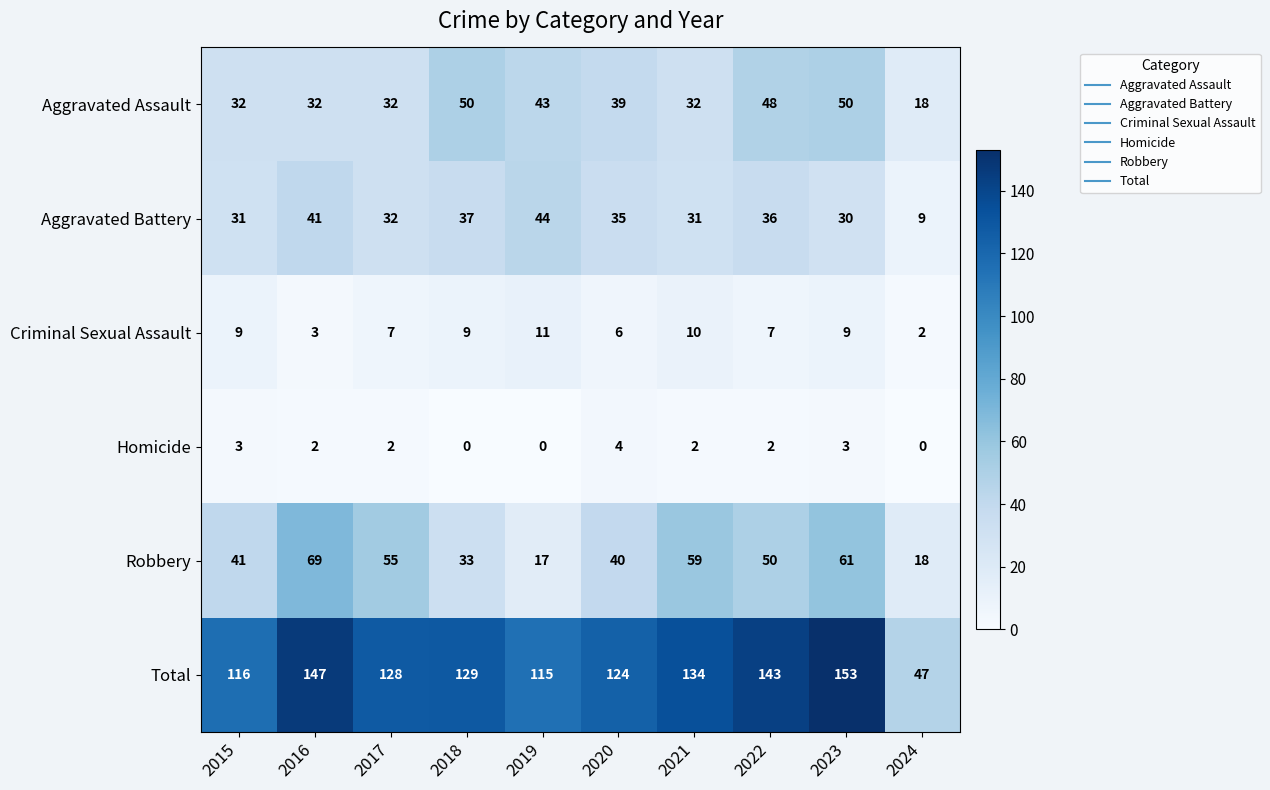

What is the difference between the maximum and minimum values in the Aggravated Assault series?

32